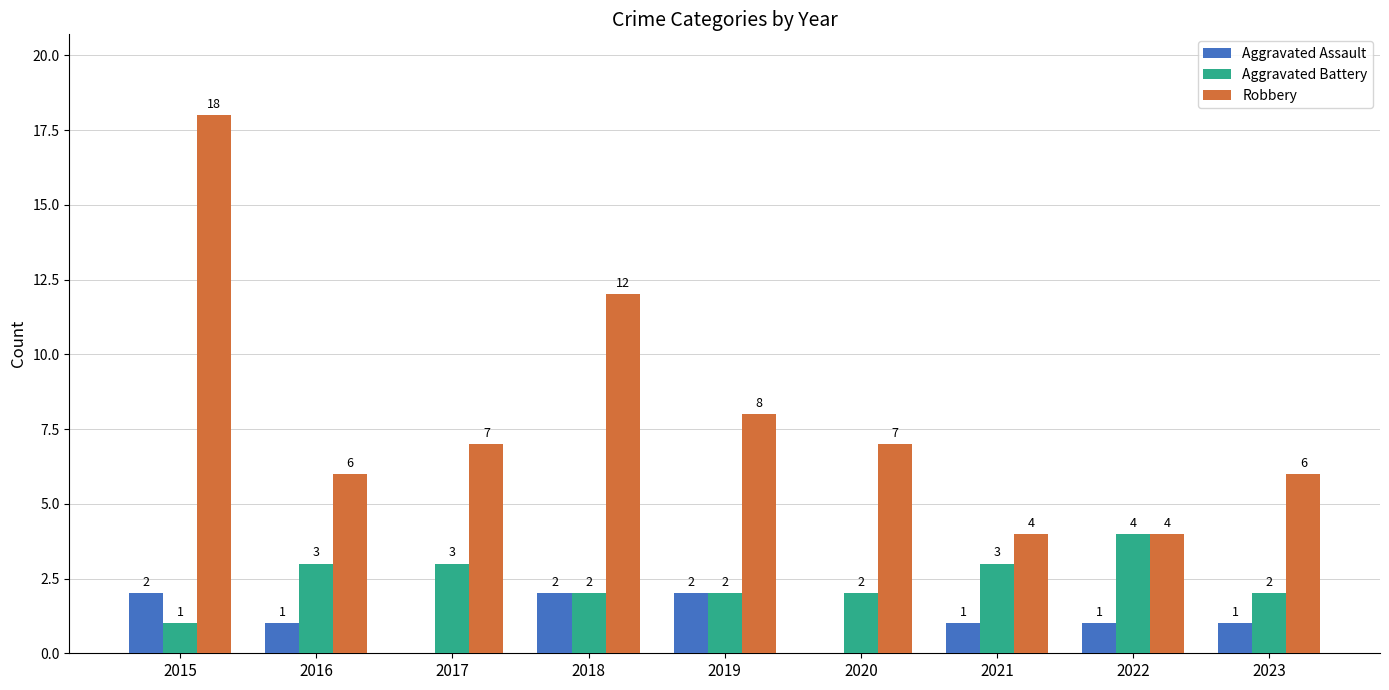

Which series has the widest spread of values?

Robbery